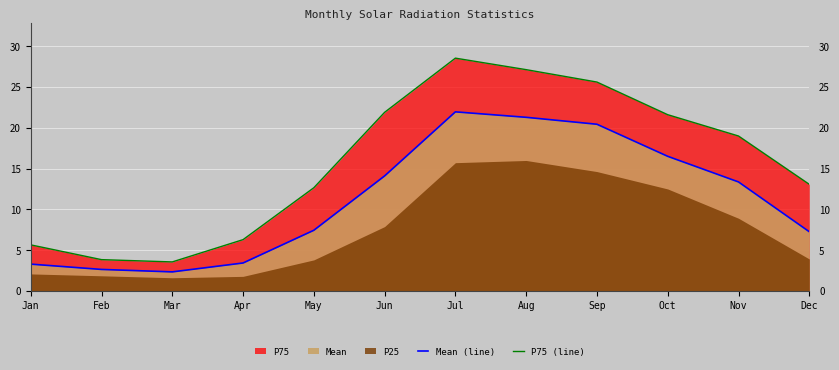

Which series has the largest total across all categories?

P75 (line)